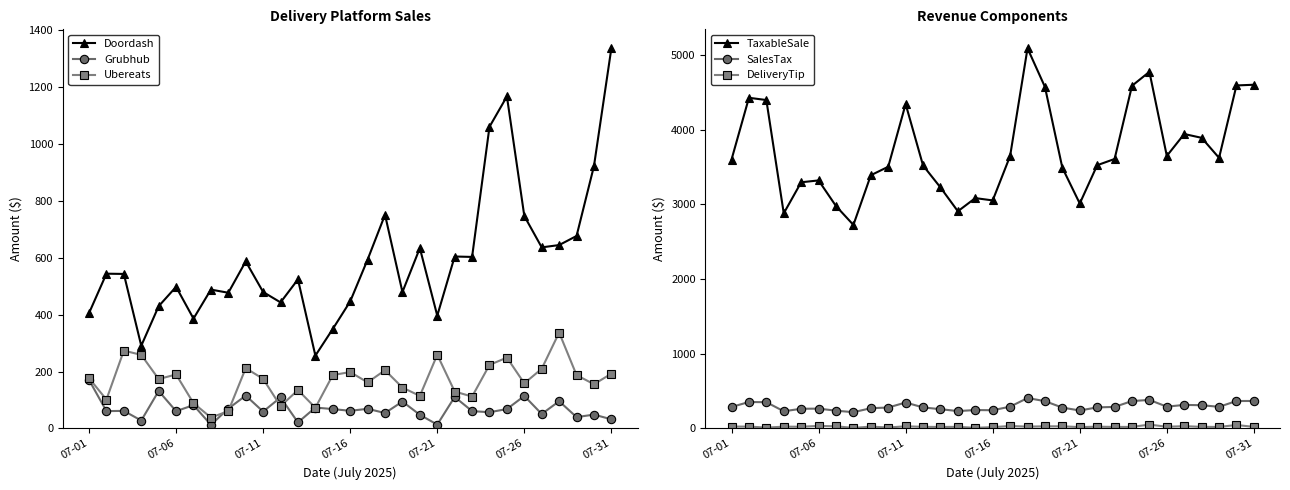

What is the maximum value shown in the chart?

5087.5